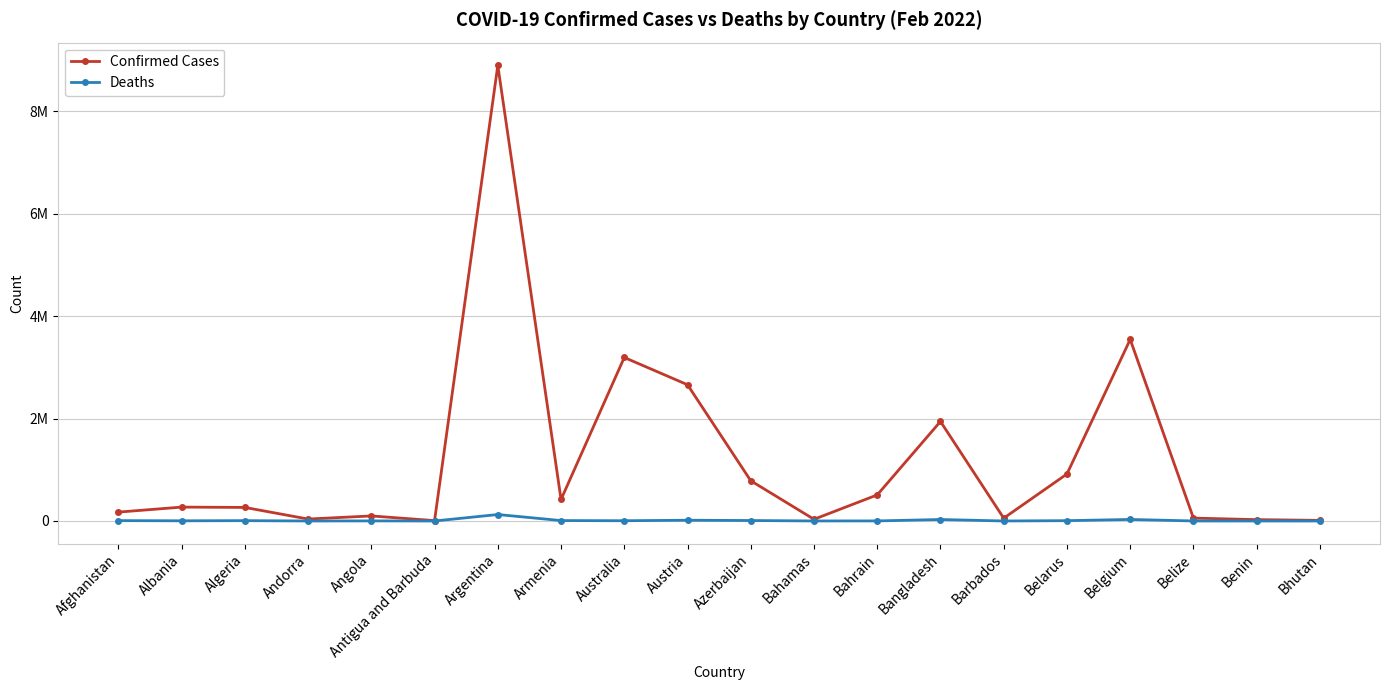

Does the chart display data point markers on the line(s)?

Yes